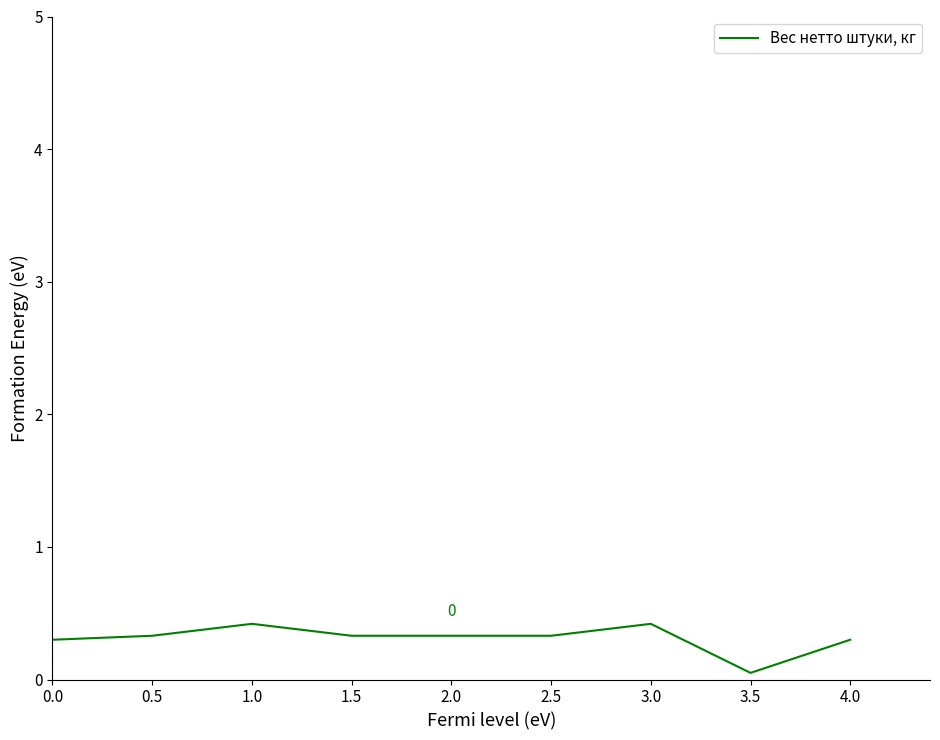

What is the change in value from 1.0 to 2.5?

-0.1